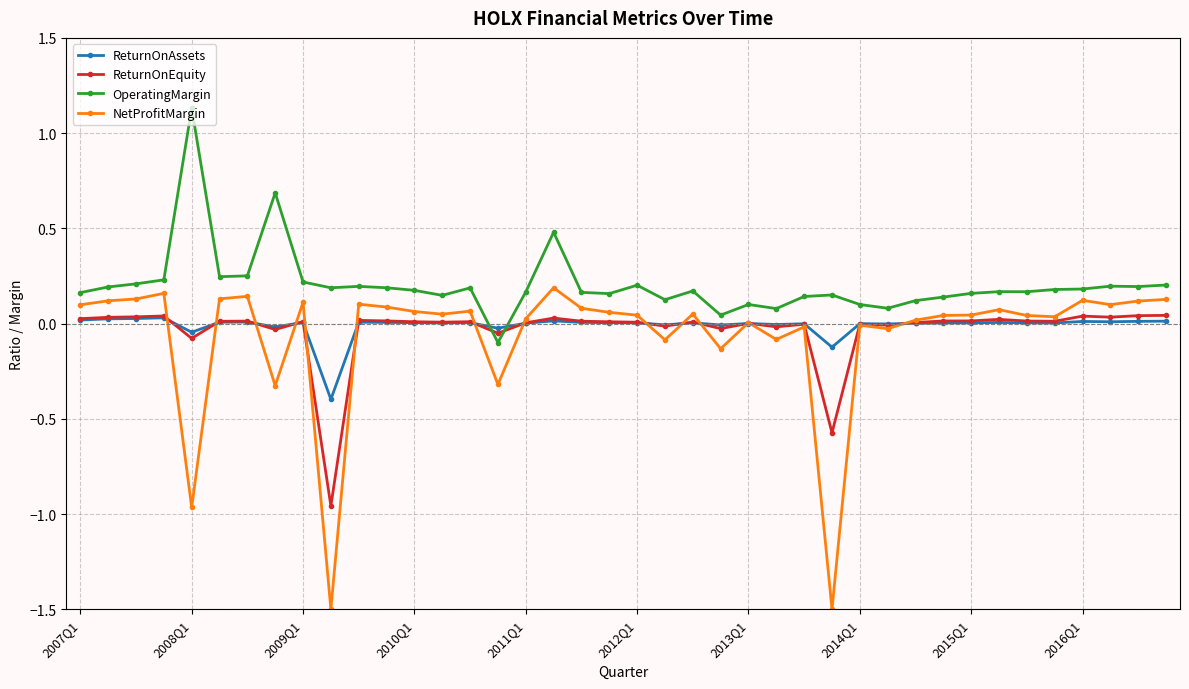

What is the lowest value of the NetProfitMargin series?

-1.5